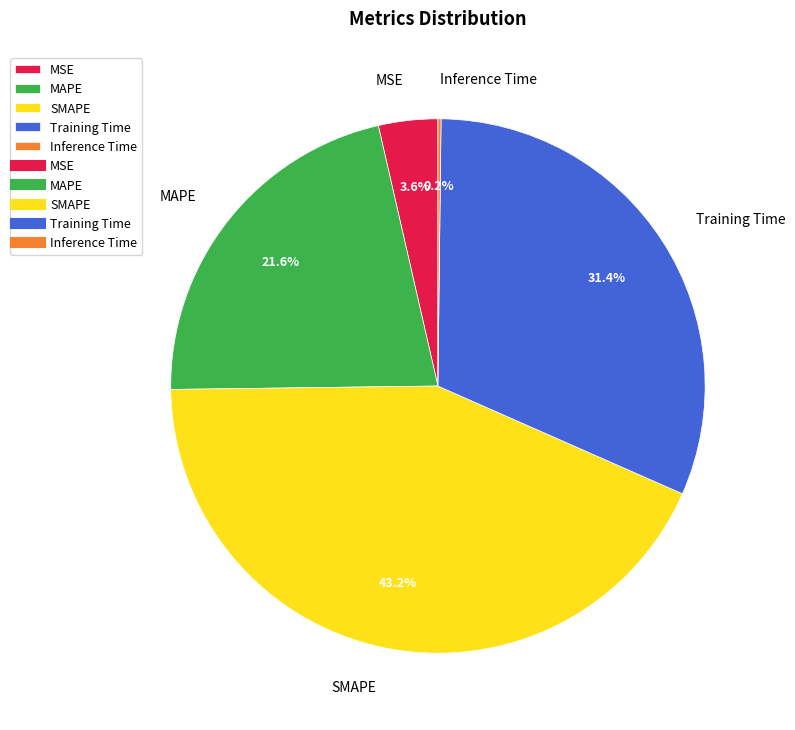

What is the largest slice in the pie chart?

SMAPE